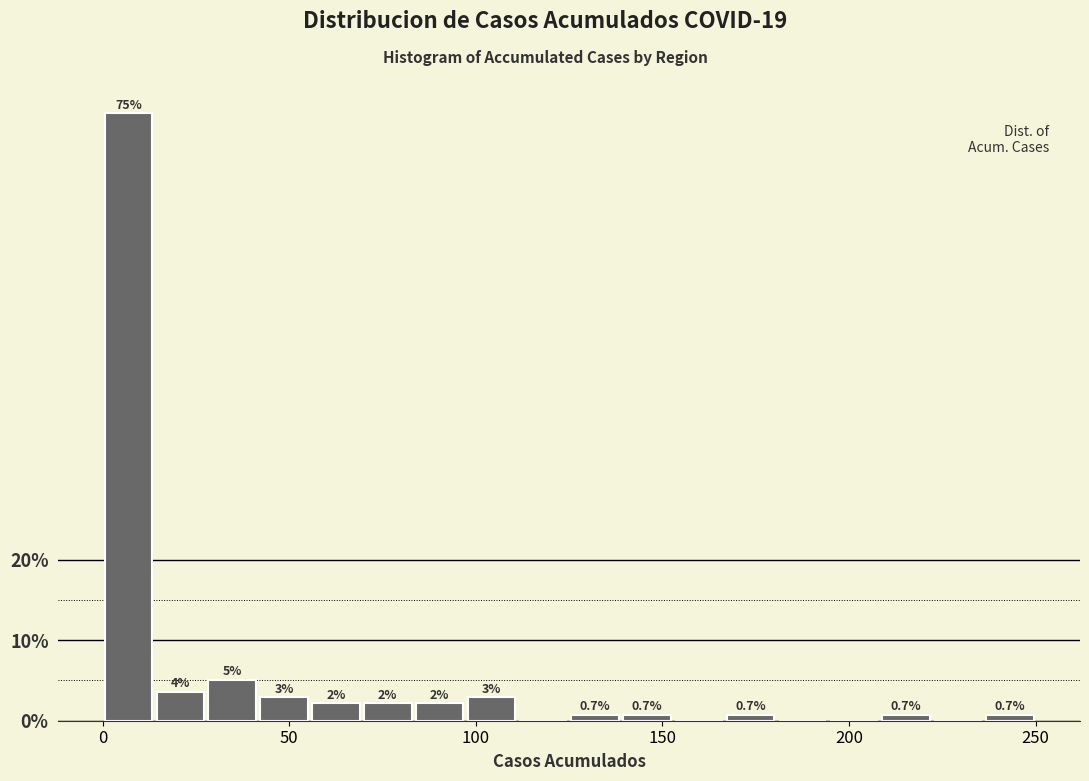

Around what value on the x-axis is the tallest bar? Give the approximate position of its centre, as read against the axis.

5